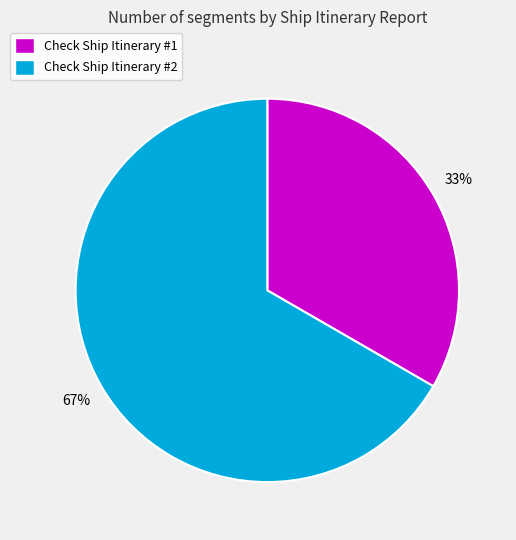

To the nearest percent, what is the combined percentage of Check Ship Itinerary #2 and Check Ship Itinerary #1?

100%